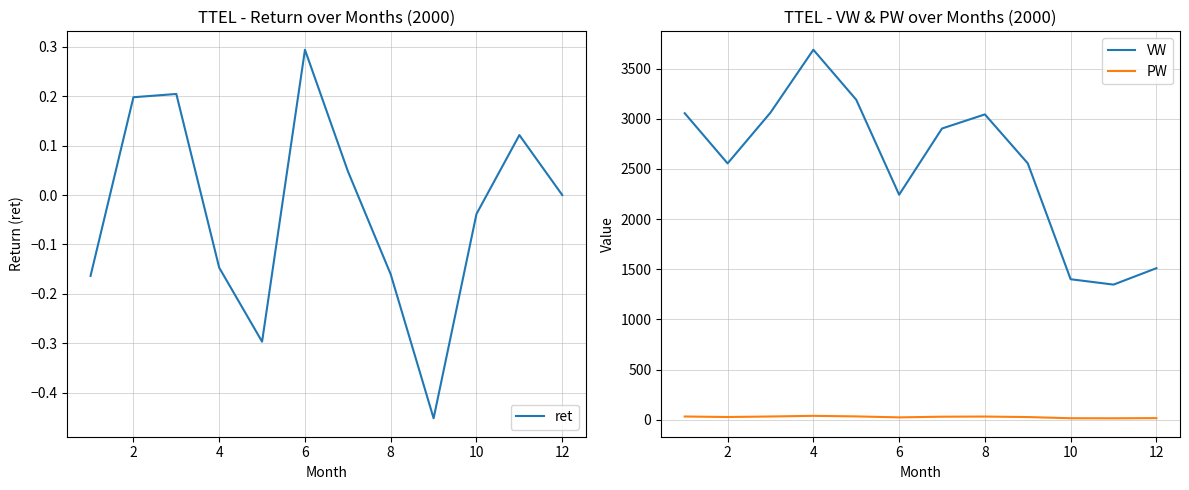

What is the value of the PW point at the 10th from the left?

14.3